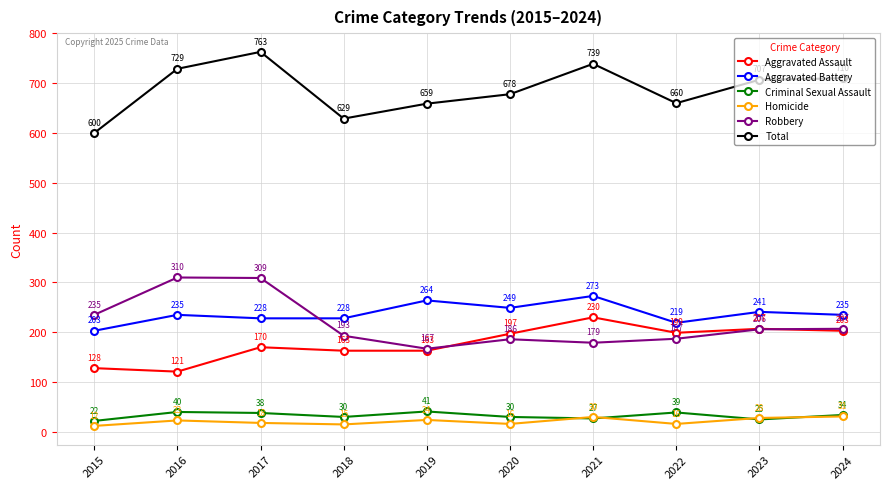

At which category does Robbery reach its first local valley?

2019